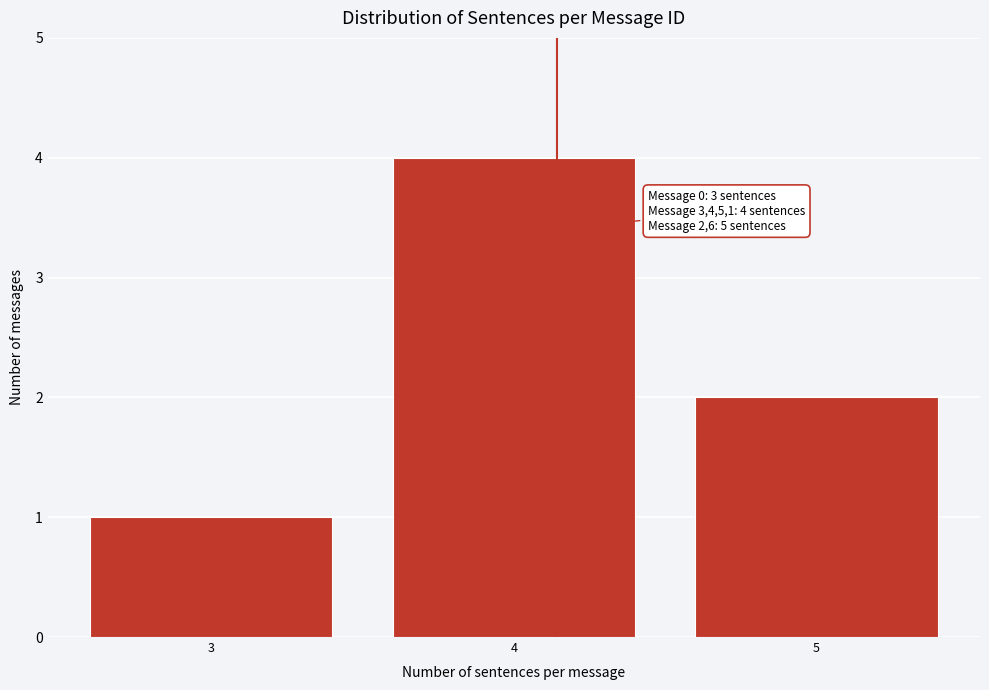

Reading left to right, what are all the values shown in this chart?

3=1	4=4	5=2